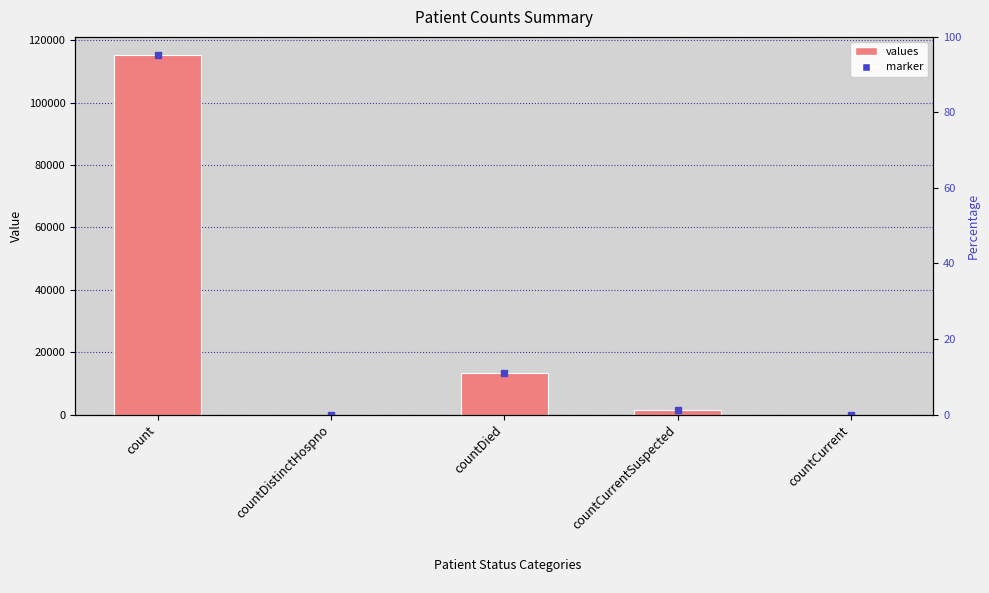

What is the change in value from countDistinctHospno to countCurrentSuspected?

+1383